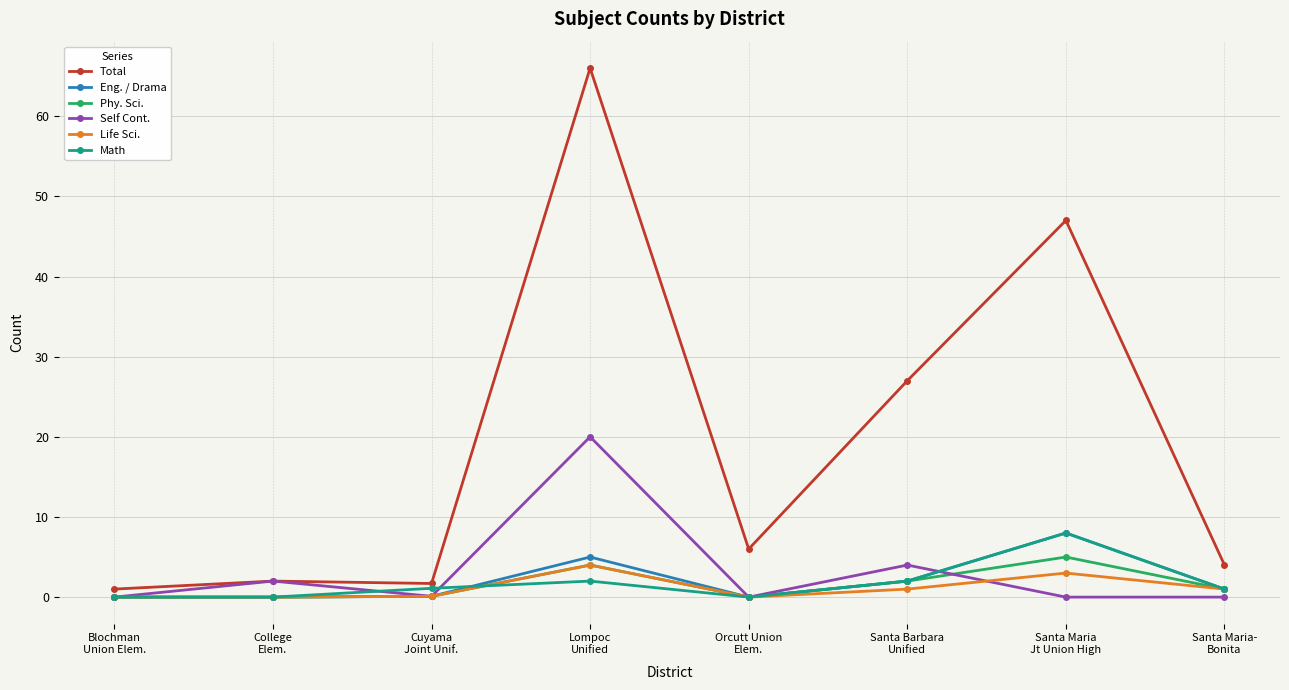

What is the maximum value for Phy. Sci.?

5.0